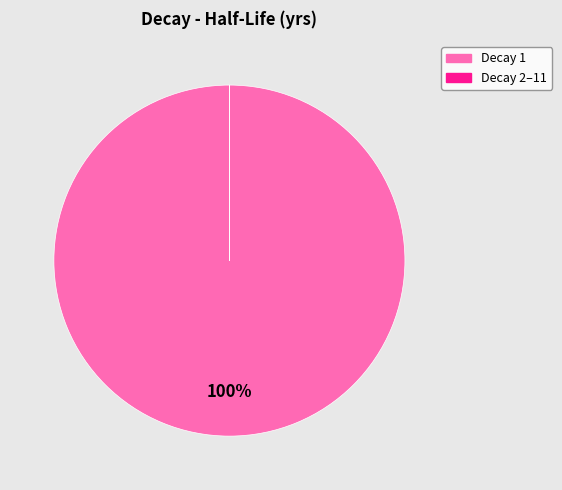

The 6 slice represents 0% of the pie. True or false?

True